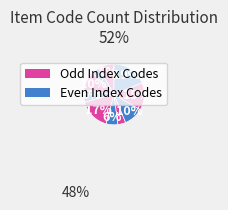

How many segments does this pie chart have?

10